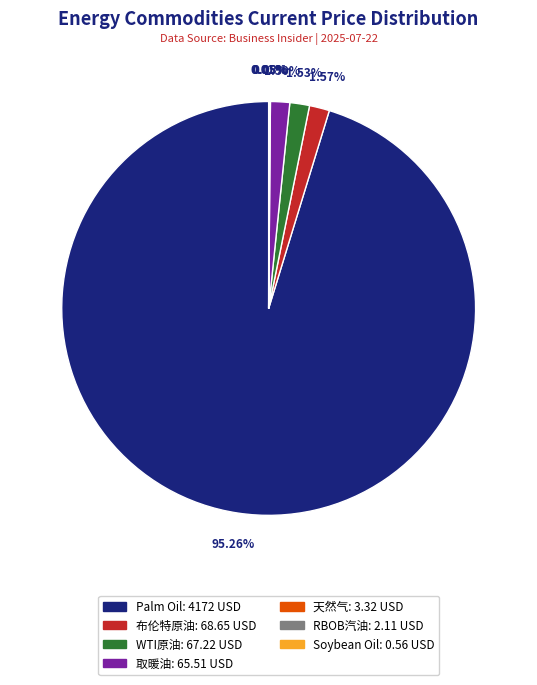

What is the largest slice in the pie chart?

Palm Oil